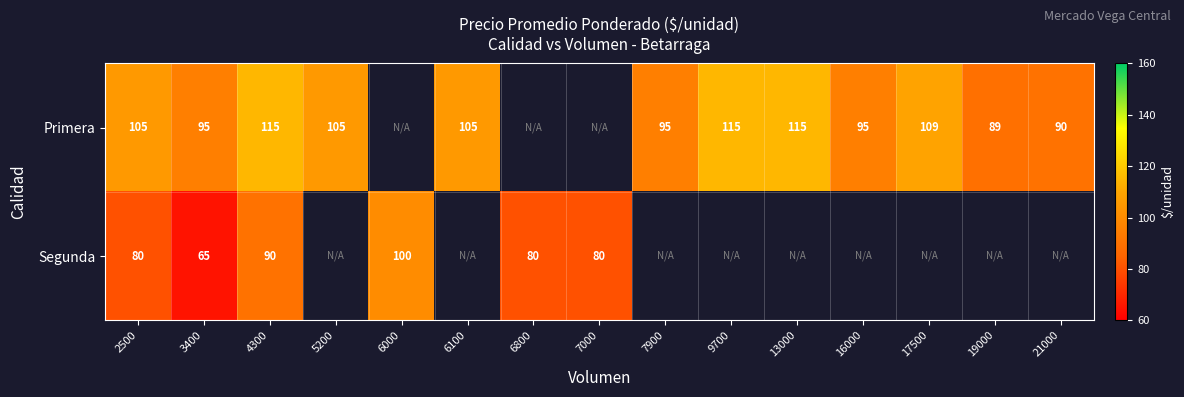

At which category is the sum across all series the highest?

4300